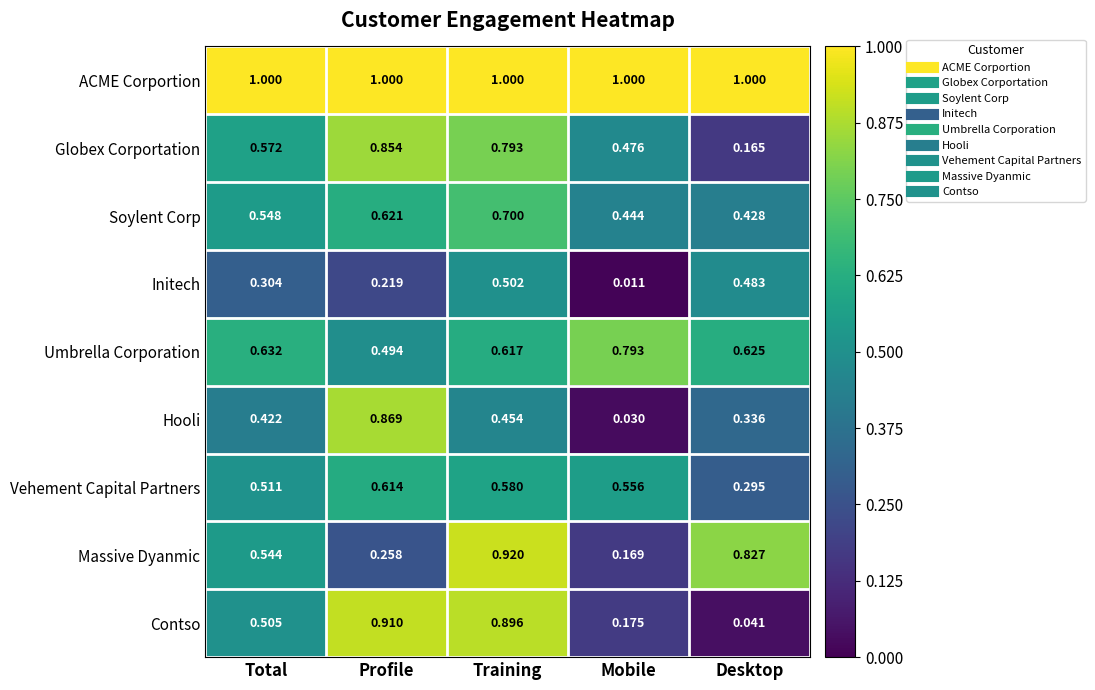

What is the maximum value shown in the chart?

1.0